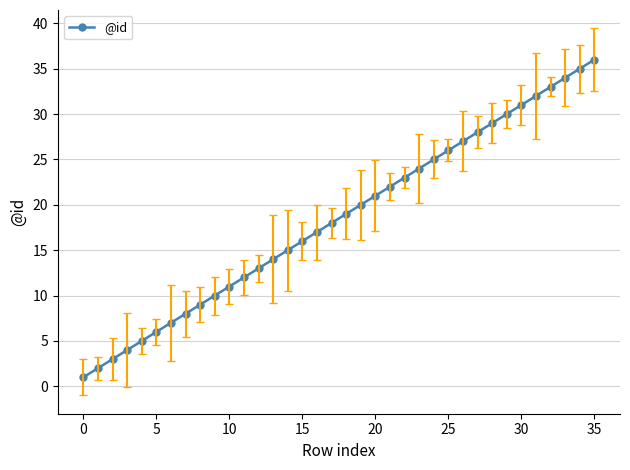

What is the maximum value shown in the chart?

36